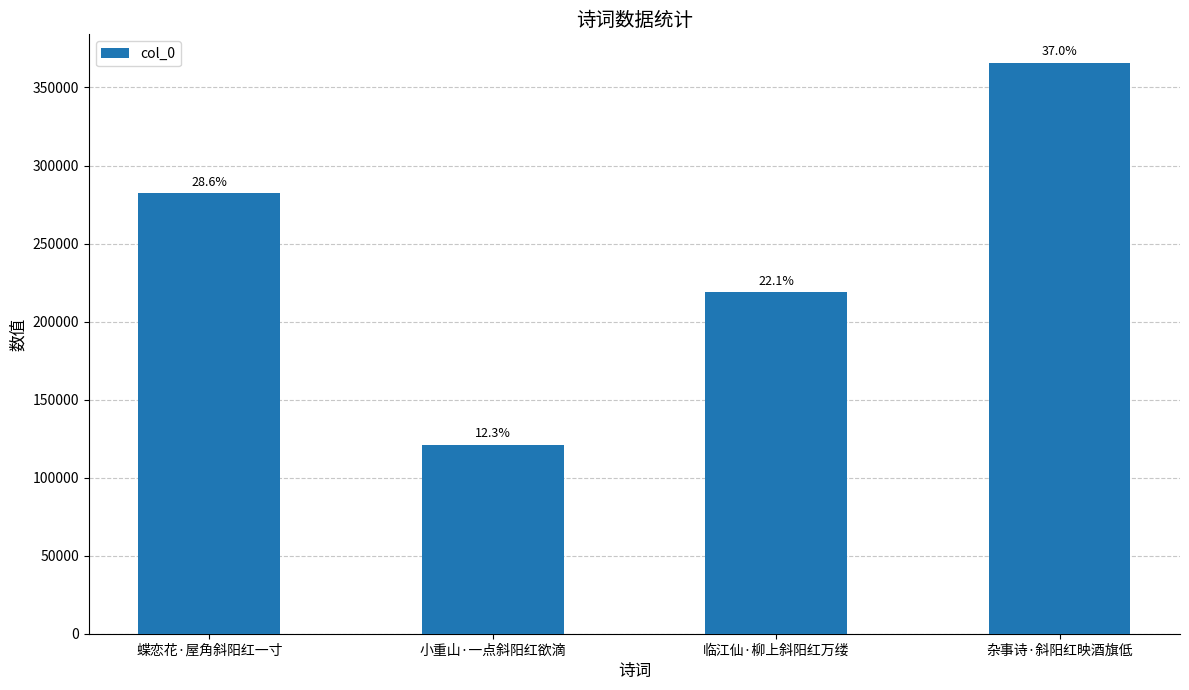

Rank the categories by value from highest to lowest.

杂事诗·斜阳红映酒旗低, 蝶恋花·屋角斜阳红一寸, 临江仙·柳上斜阳红万缕, 小重山·一点斜阳红欲滴